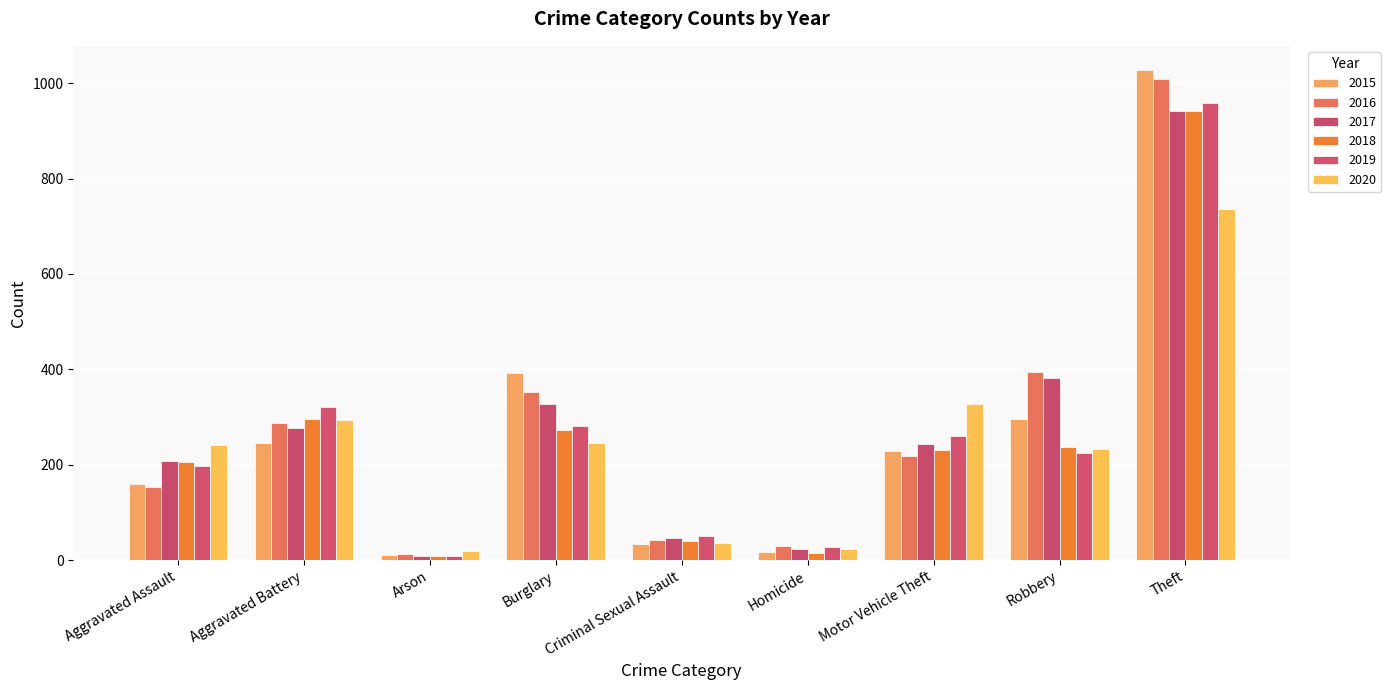

What is the sum of the 2019 values at Burglary and Motor Vehicle Theft?

541